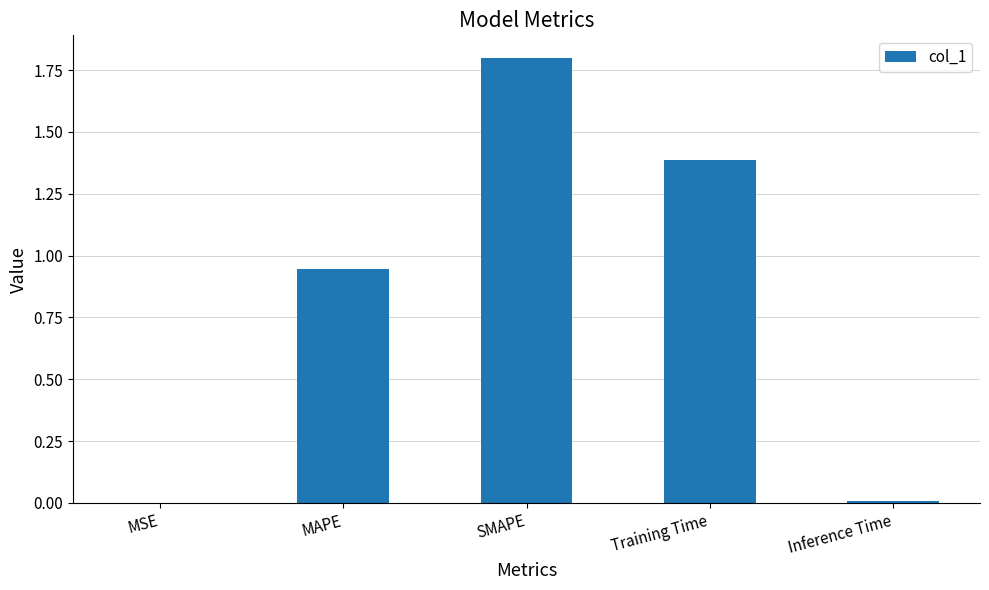

What is the change in value from SMAPE to Training Time?

-0.4